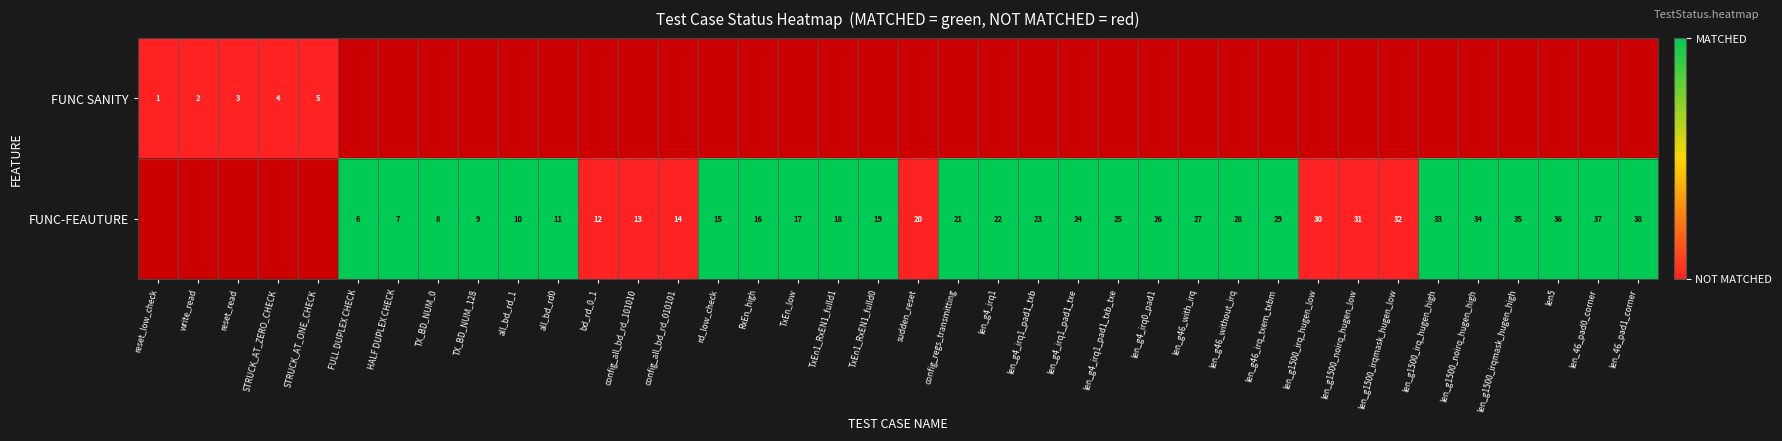

The value of FUNC-FEAUTURE at len_g1500_irqmask_hugen_high is 9. True or false?

False